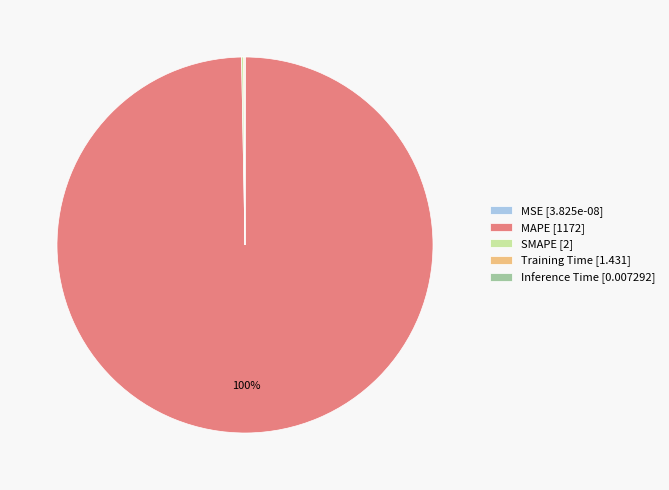

Is MAPE [1172] the majority of the pie?

Yes